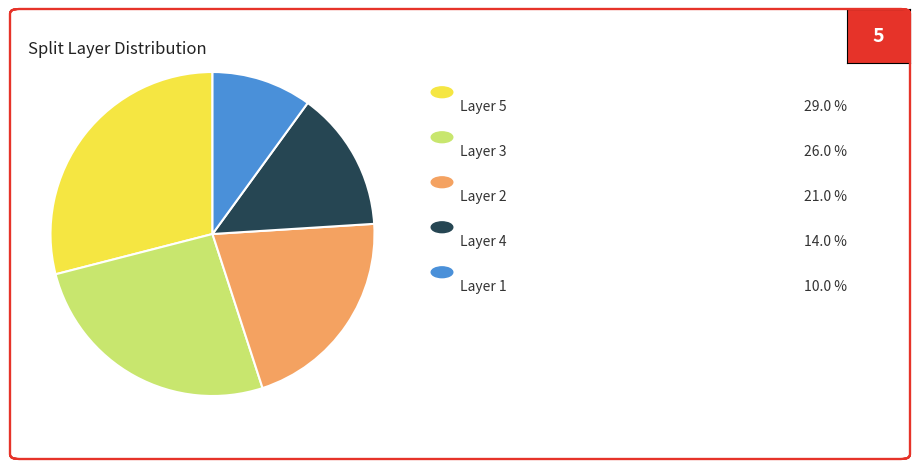

Is there any slice that represents more than half of the pie?

No